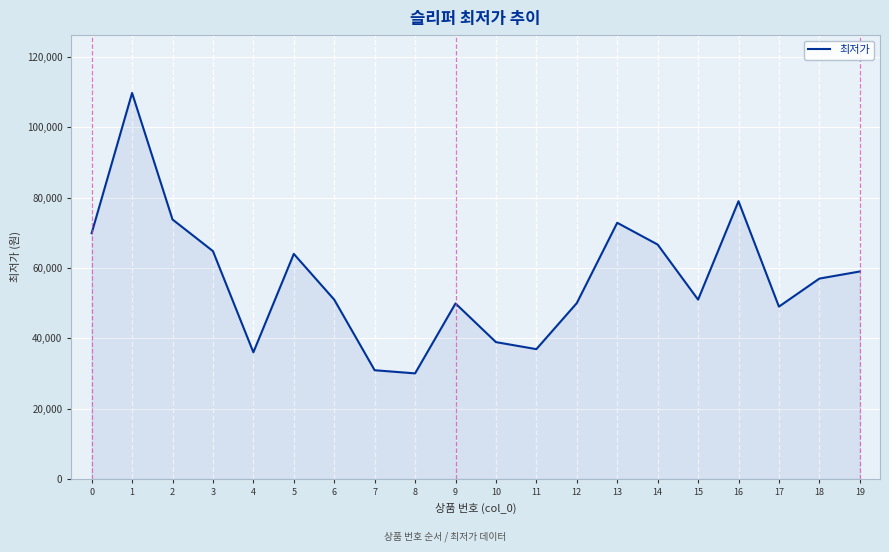

Which has a higher value, 16 or 11?

16